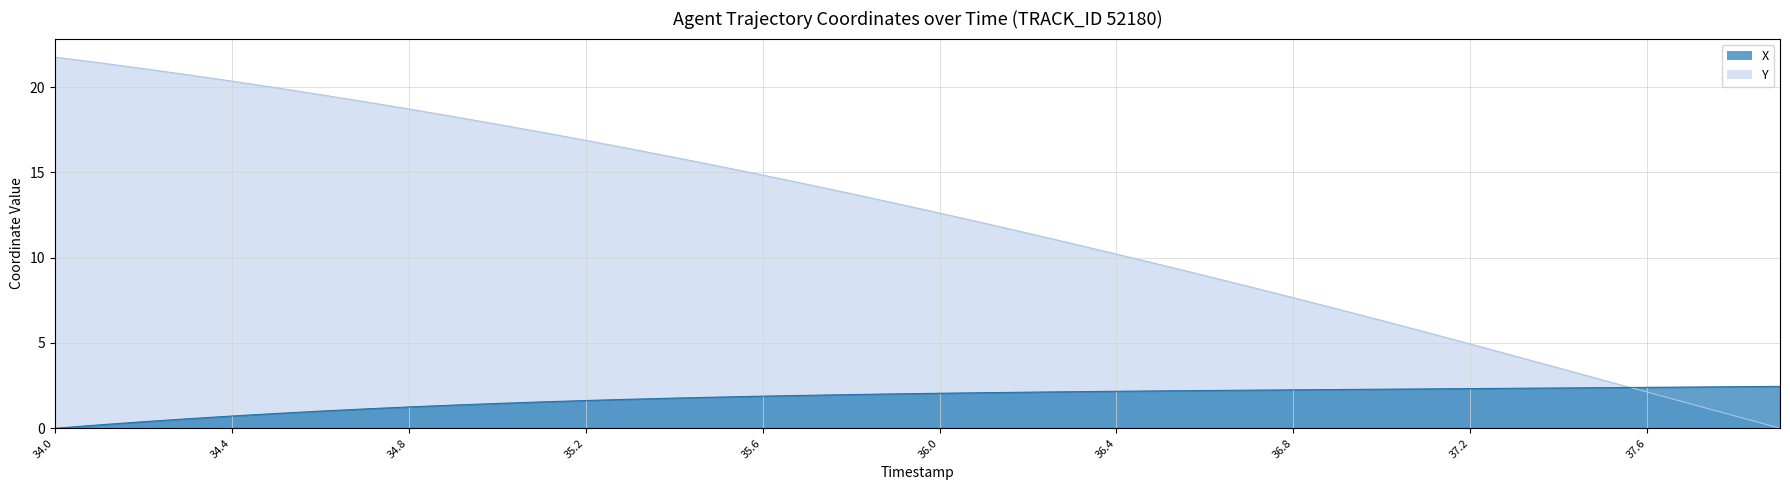

List the series in order of their overall mean, highest first.

Y, X